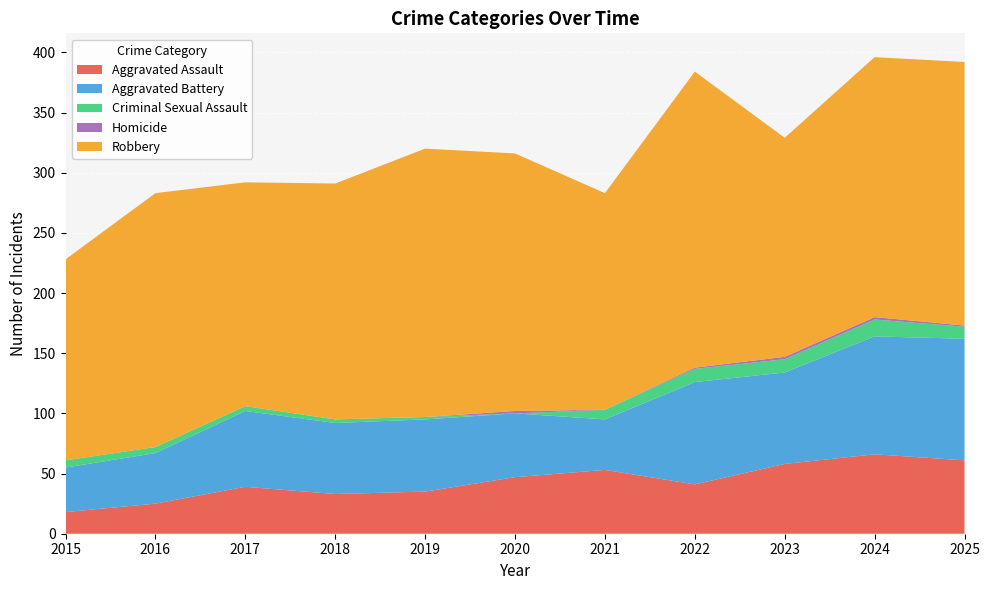

Reading left to right, transcribe all the data shown in this chart.

Aggravated Assault: 2015=18	2016=25	2017=39	2018=33	2019=35	2020=47	2021=53	2022=41	2023=58	2024=66	2025=61
Aggravated Battery: 2015=37	2016=42	2017=63	2018=59	2019=60	2020=53	2021=42	2022=85	2023=76	2024=98	2025=101
Criminal Sexual Assault: 2015=6	2016=5	2017=4	2018=3	2019=2	2020=0	2021=8	2022=11	2023=11	2024=14	2025=10
Homicide: 2015=0	2016=0	2017=0	2018=0	2019=0	2020=2	2021=0	2022=1	2023=2	2024=2	2025=1
Robbery: 2015=167	2016=211	2017=186	2018=196	2019=223	2020=214	2021=180	2022=246	2023=182	2024=216	2025=219